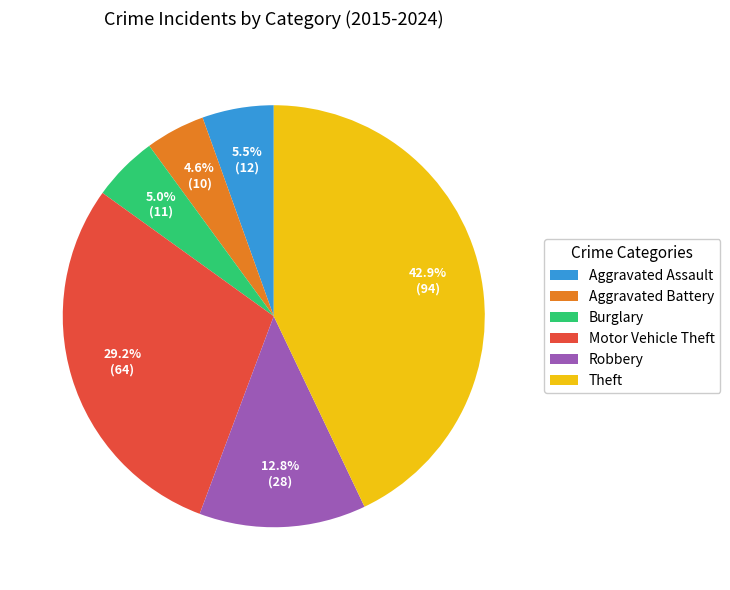

True or false: Robbery accounts for 2% of the total.

False